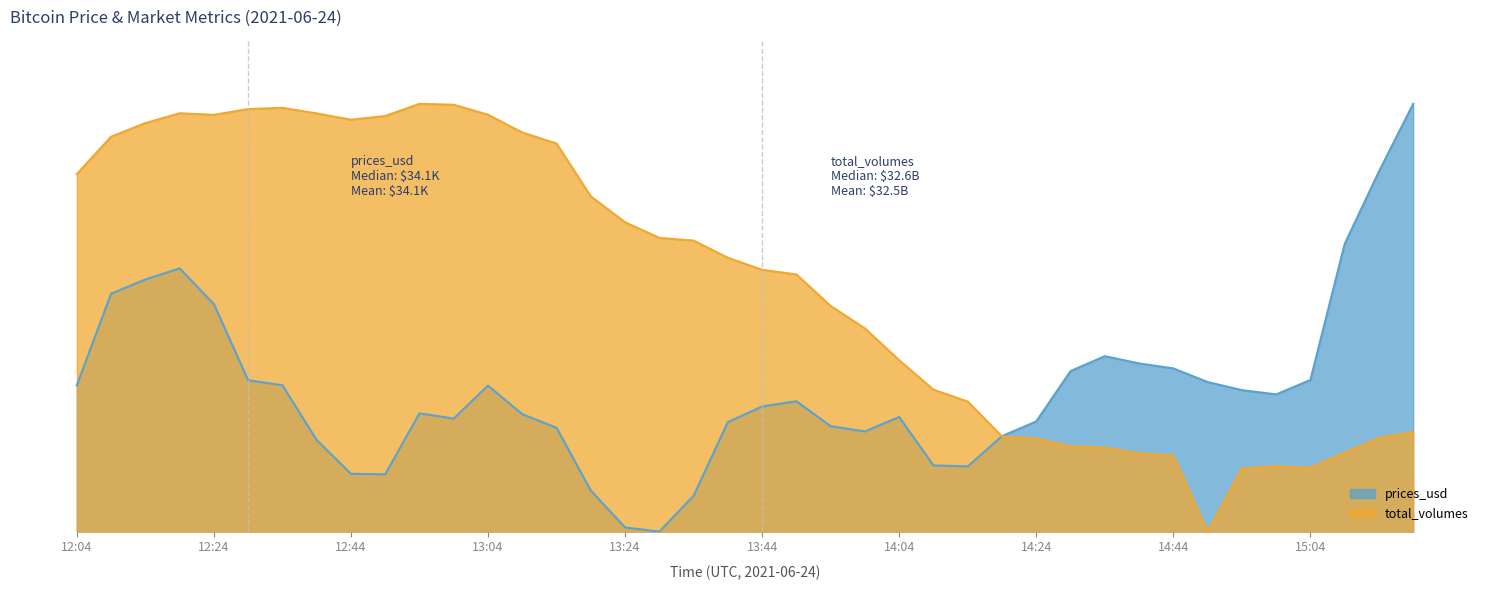

Is it true that prices_usd equals 0.1 at 19?

False